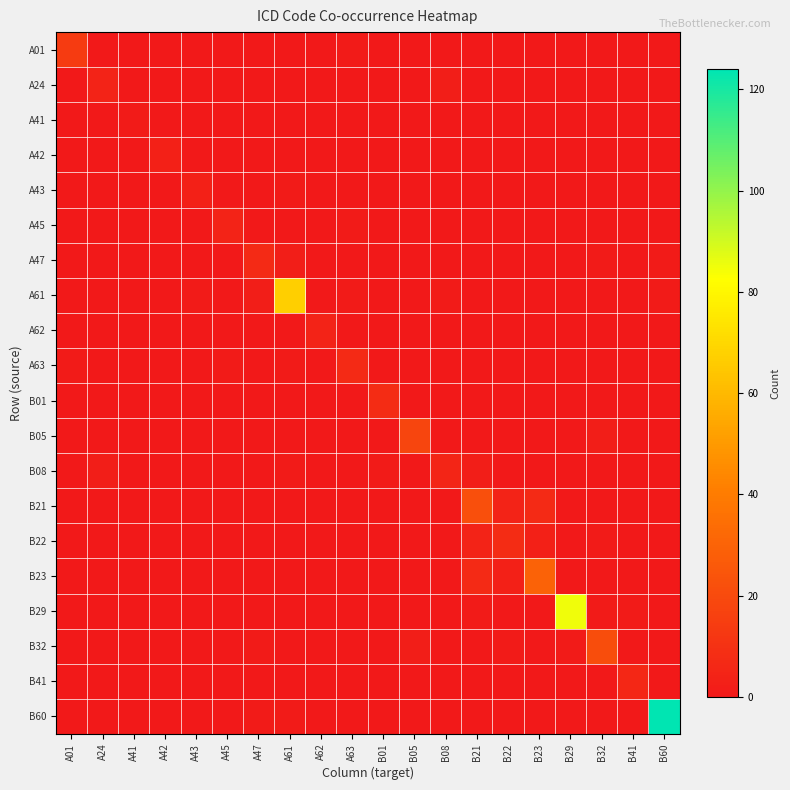

What is the total value across all series at A62?

4